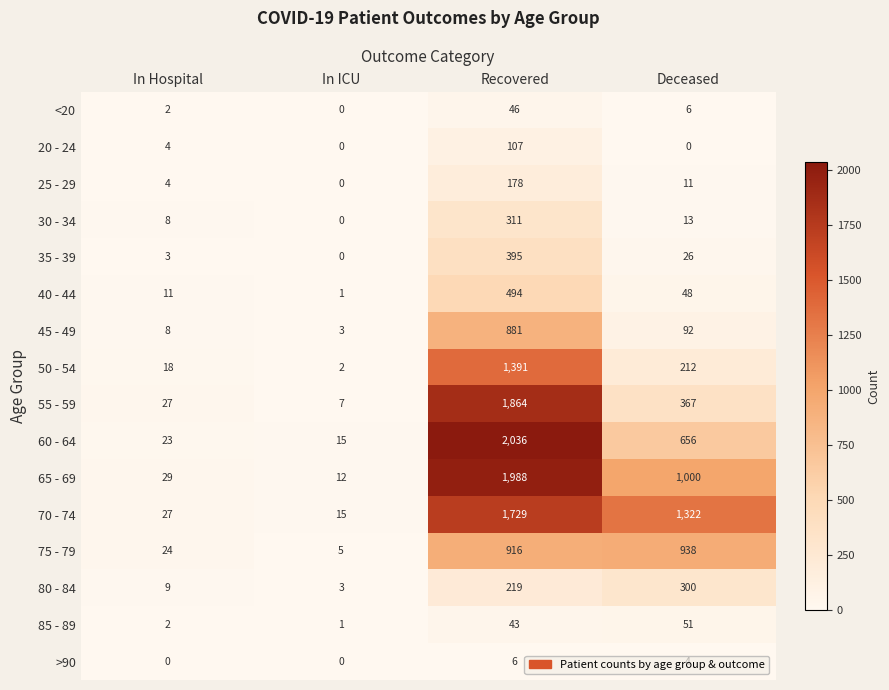

What is the spread (max minus min) of values at In Hospital?

29